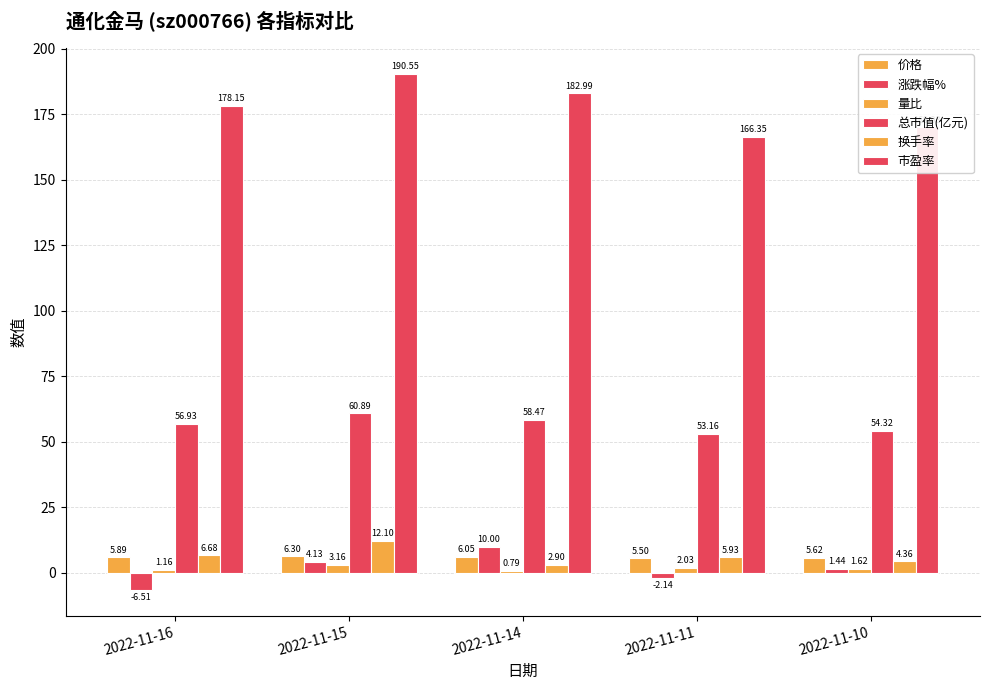

Which label corresponds to the largest value in the chart?

2022-11-15